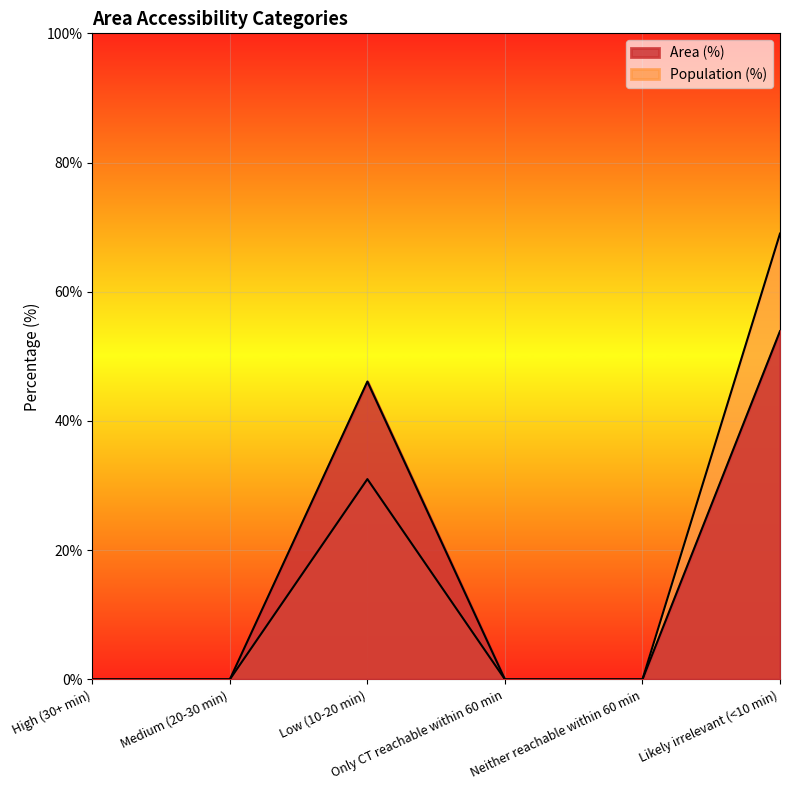

At how many categories does at least one series exceed 28?

2